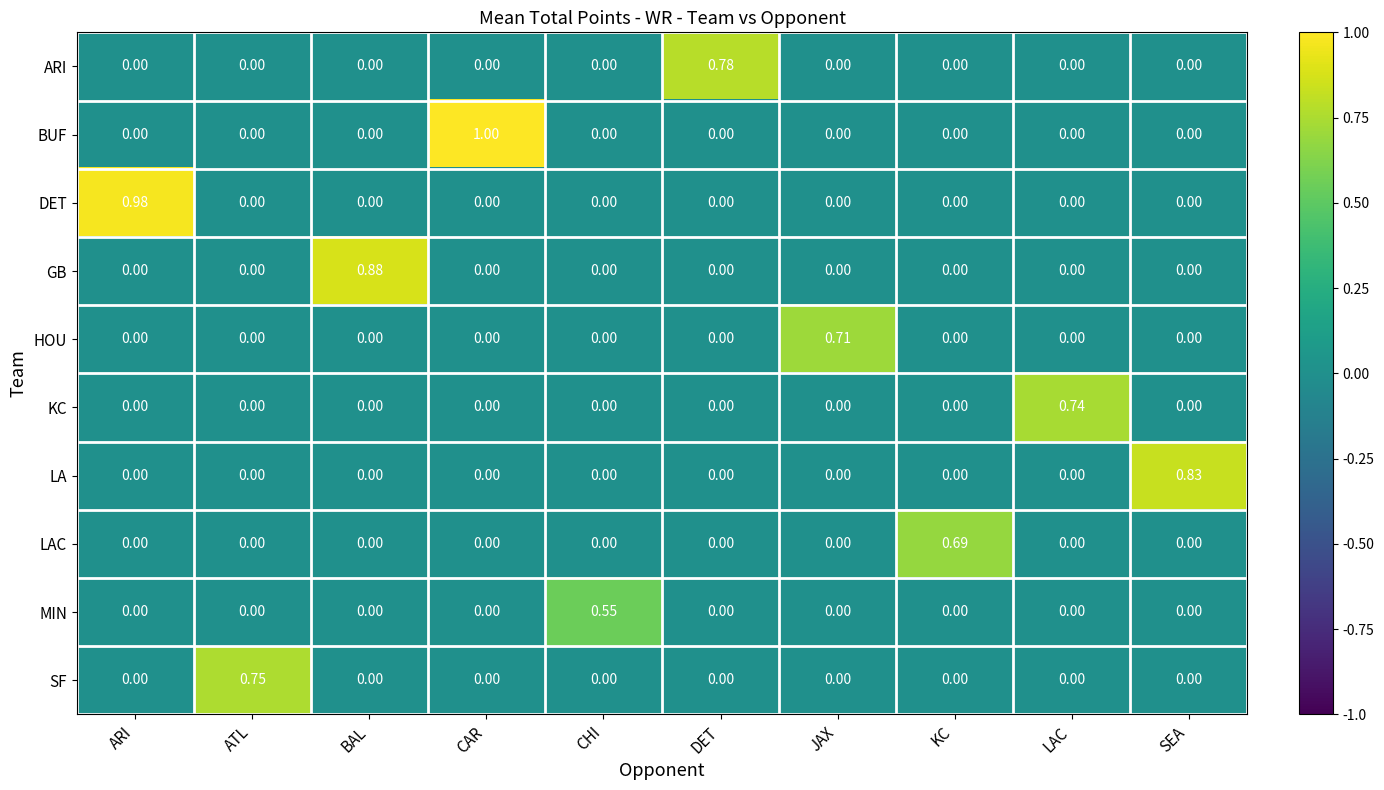

At which category is the sum across all series the highest?

CAR